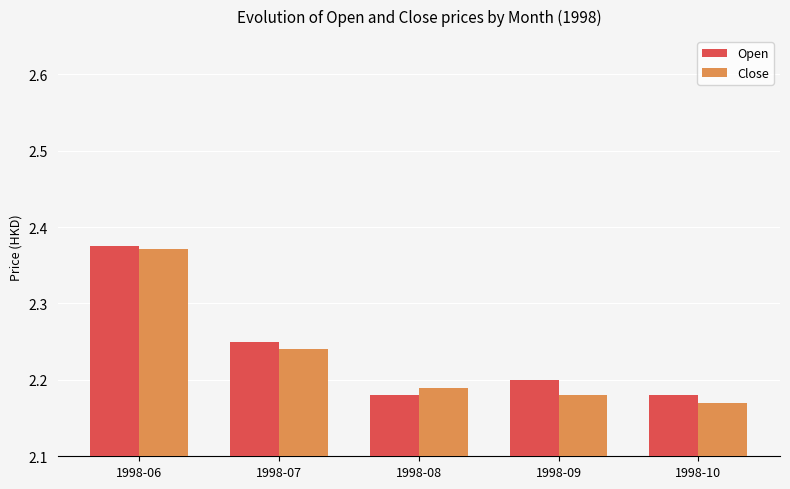

What is the sum of the Close values at 1998-07 and 1998-08?

4.4